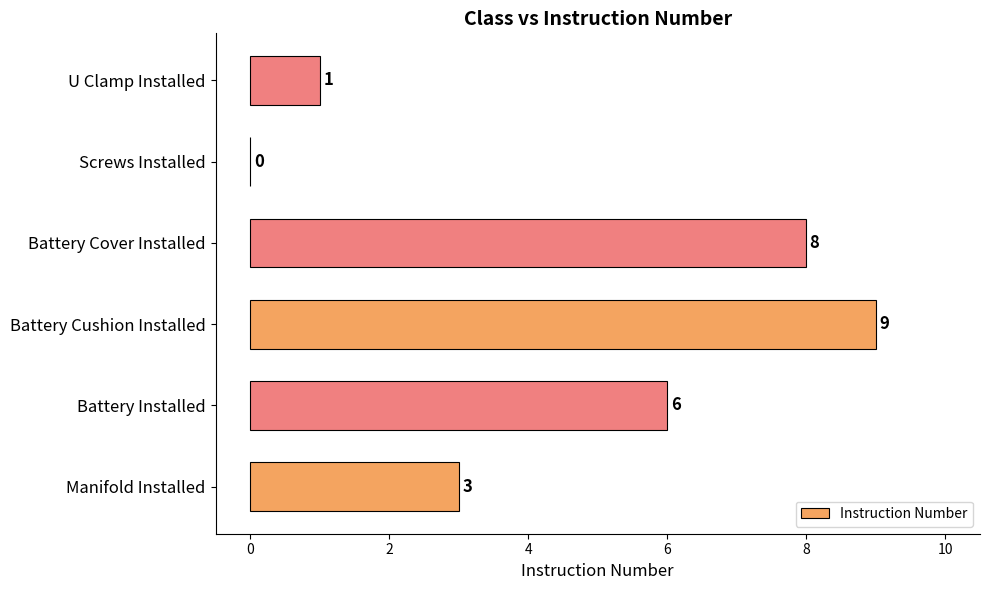

The chart shows a value of 14 at Battery Cushion Installed. True or false?

False